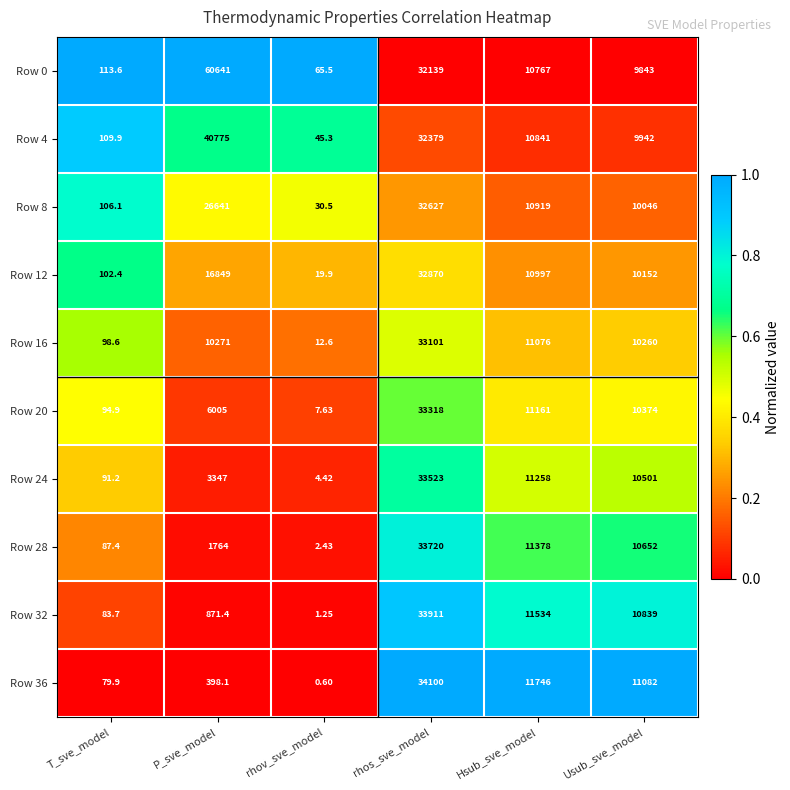

What is the difference between the highest and lowest values at rhov_sve_model?

64.9